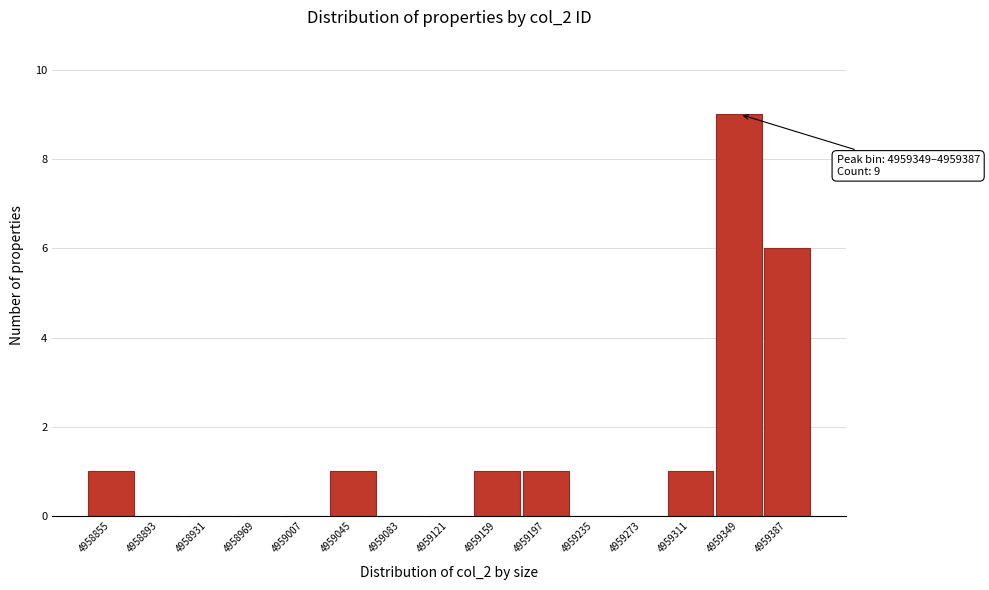

Reading left to right, transcribe all the data shown in this chart.

4958855=1	4958893=0	4958931=0	4958969=0	4959007=0	4959045=1	4959083=0	4959121=0	4959159=1	4959197=1	4959235=0	4959273=0	4959311=1	4959349=9	4959387=6